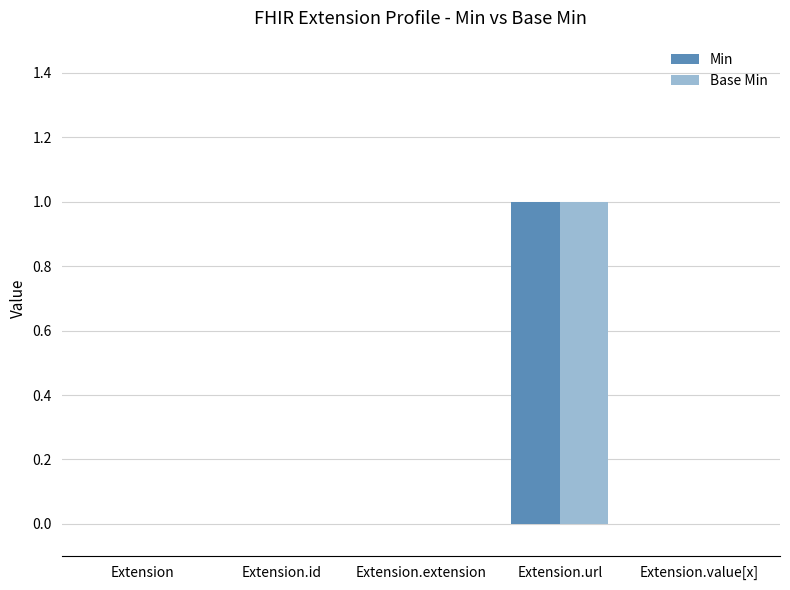

How many Base Min values are between 0 and 1?

5